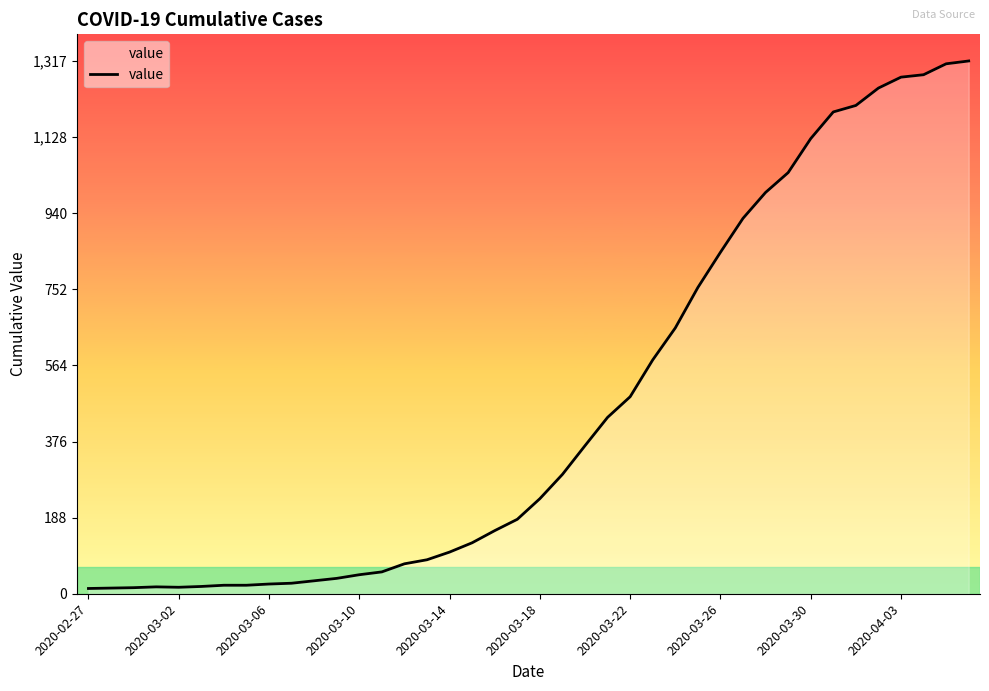

What is the difference between the maximum and minimum values?

1304